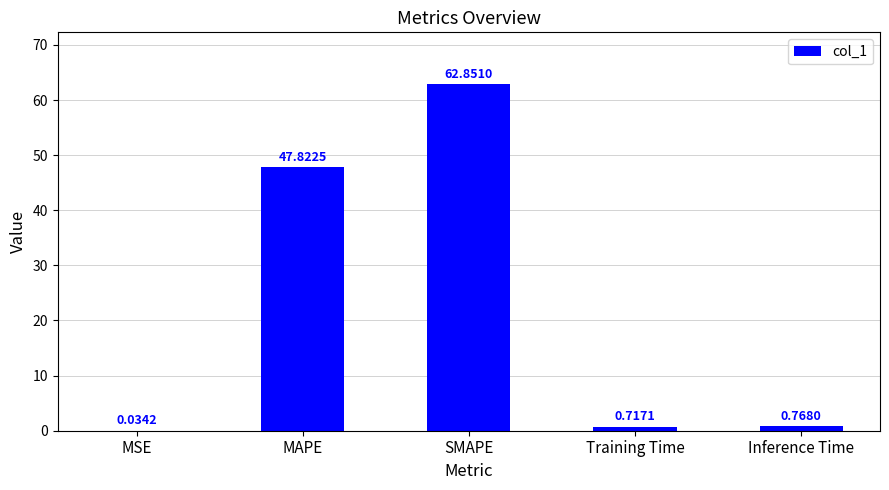

Where is the data nearest to the value 31?

MAPE